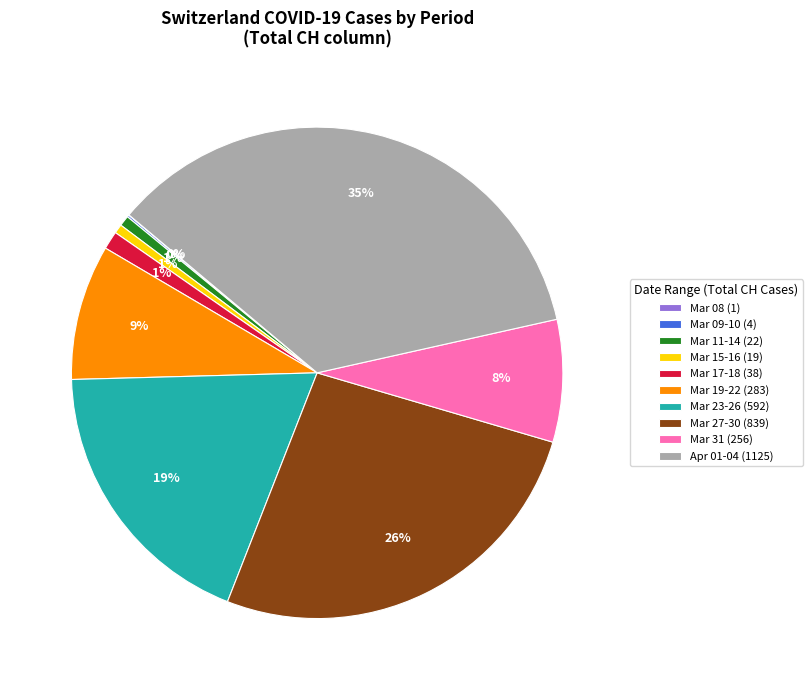

Which has a higher value, Mar 31 (256) or Mar 27-30 (839)?

Mar 27-30 (839)